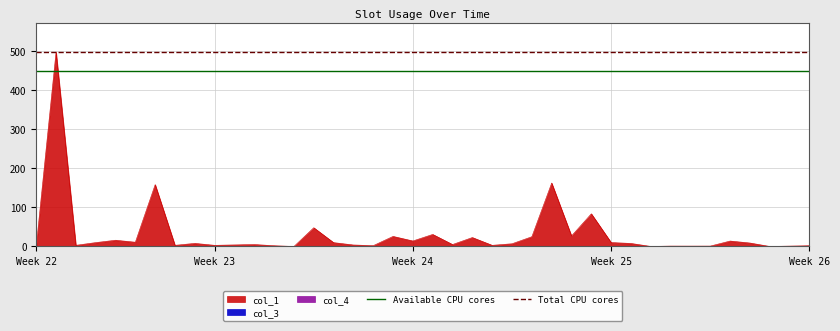

At which label does Total CPU cores reach its peak?

Week 22